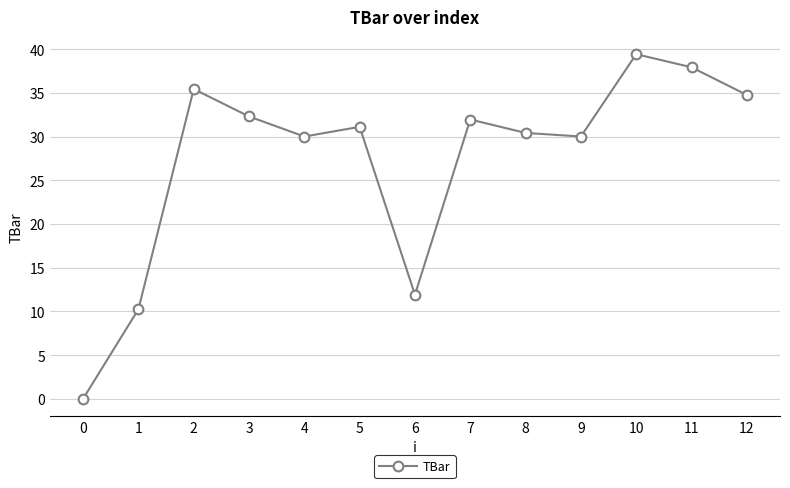

Where is the first local maximum?

2